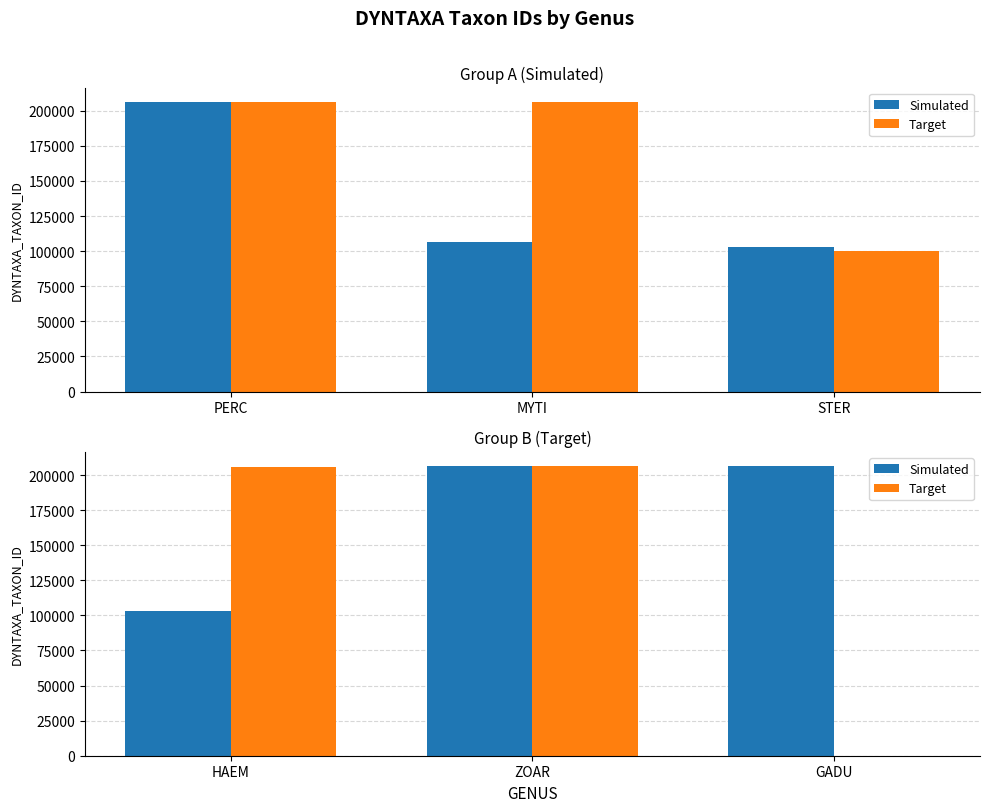

What is the label of the 2nd bar from the right?

ZOAR